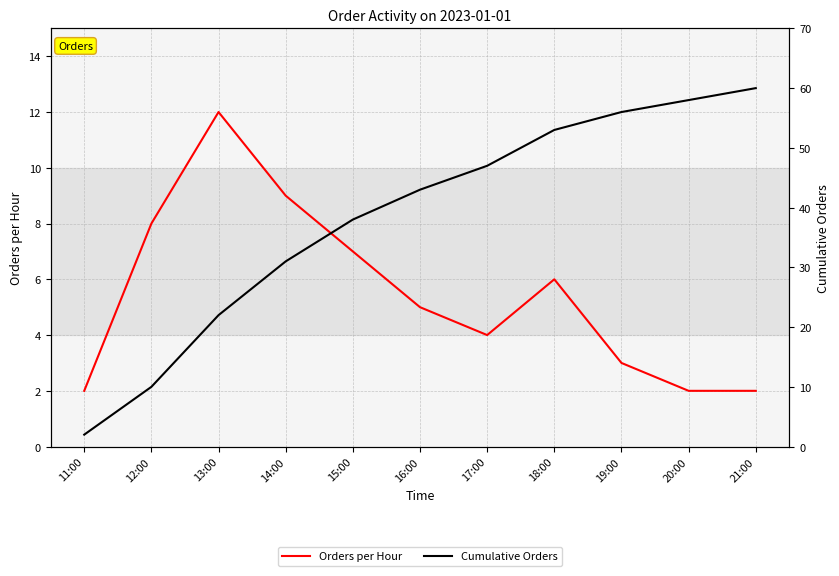

What is the total value across all series at 19:00?

59